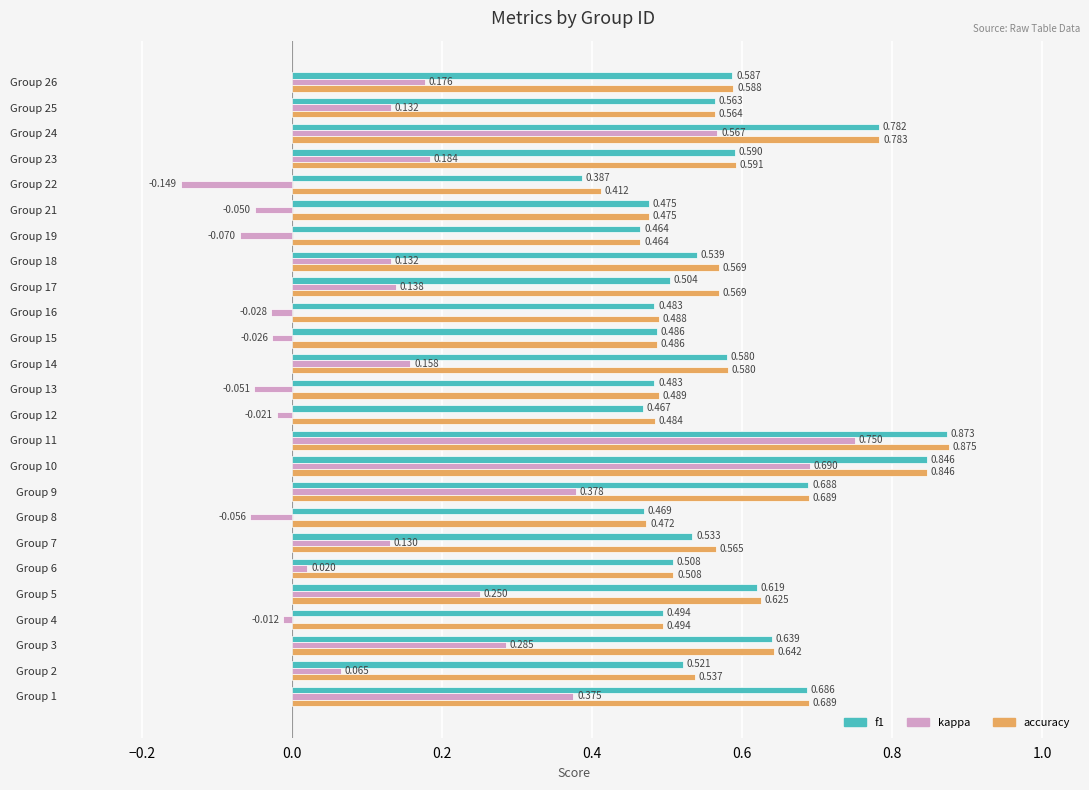

Which series has the largest range (max minus min)?

kappa